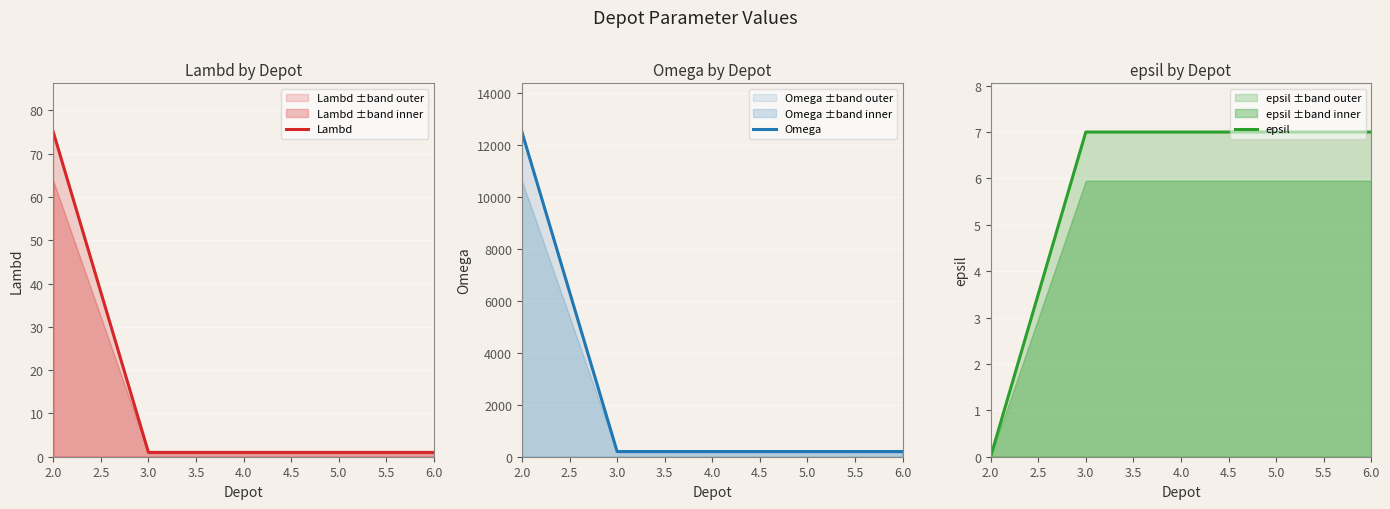

Is it true that epsil equals 7 at 3.0?

True